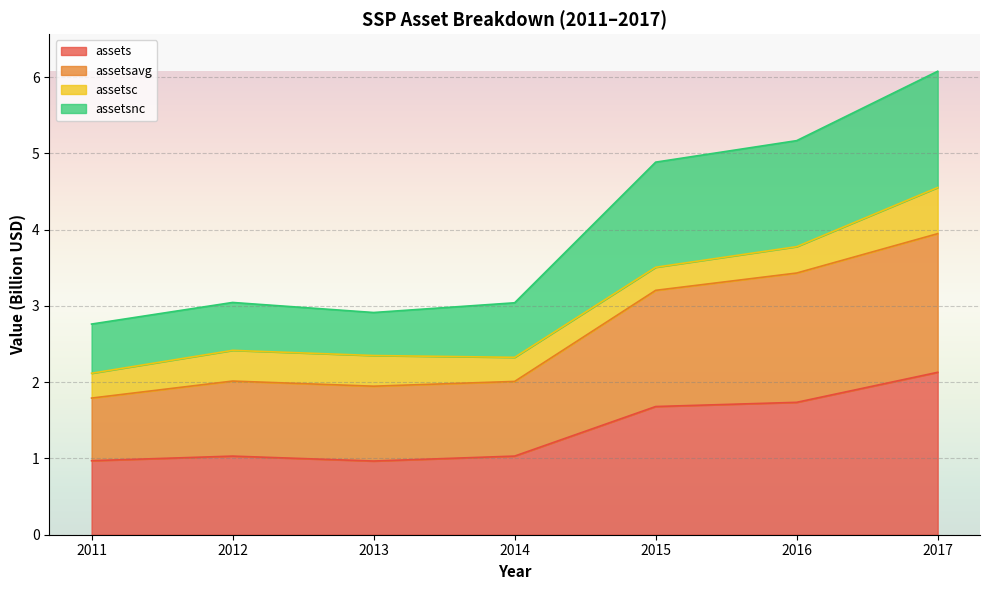

At which label does assets reach its peak?

2017